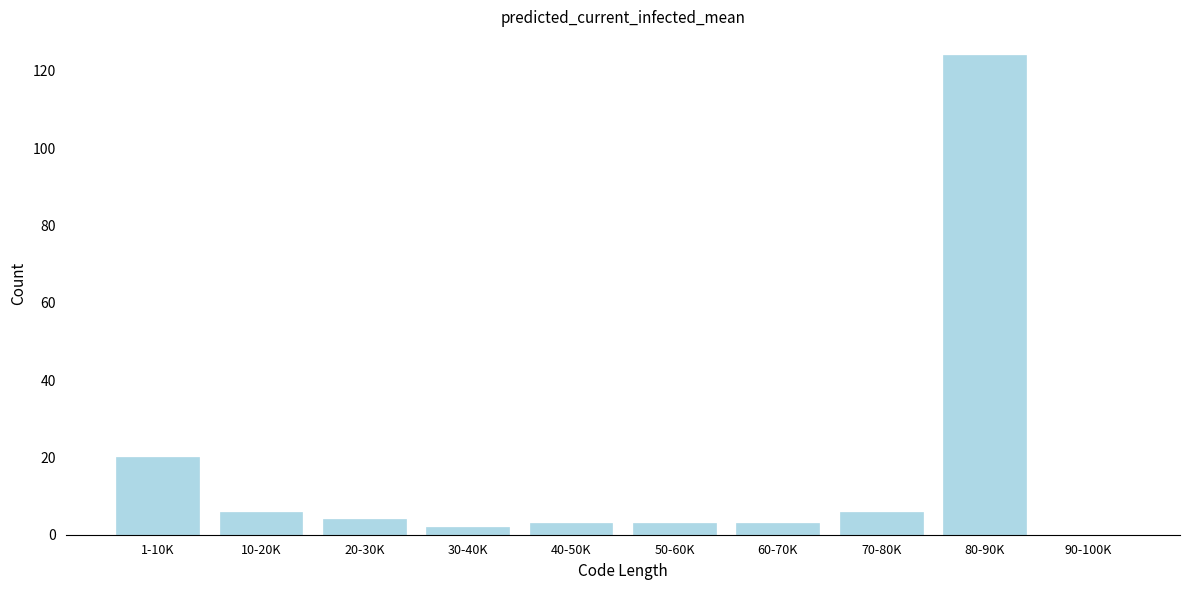

Reading right to left, transcribe all the data shown in this chart.

90-100K=0	80-90K=124	70-80K=6	60-70K=3	50-60K=3	40-50K=3	30-40K=2	20-30K=4	10-20K=6	1-10K=20